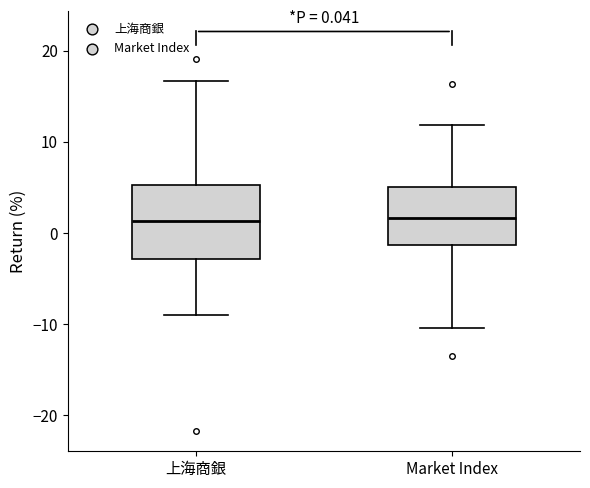

Comparing the boxes themselves (not the whiskers), which one is the tallest?

上海商銀